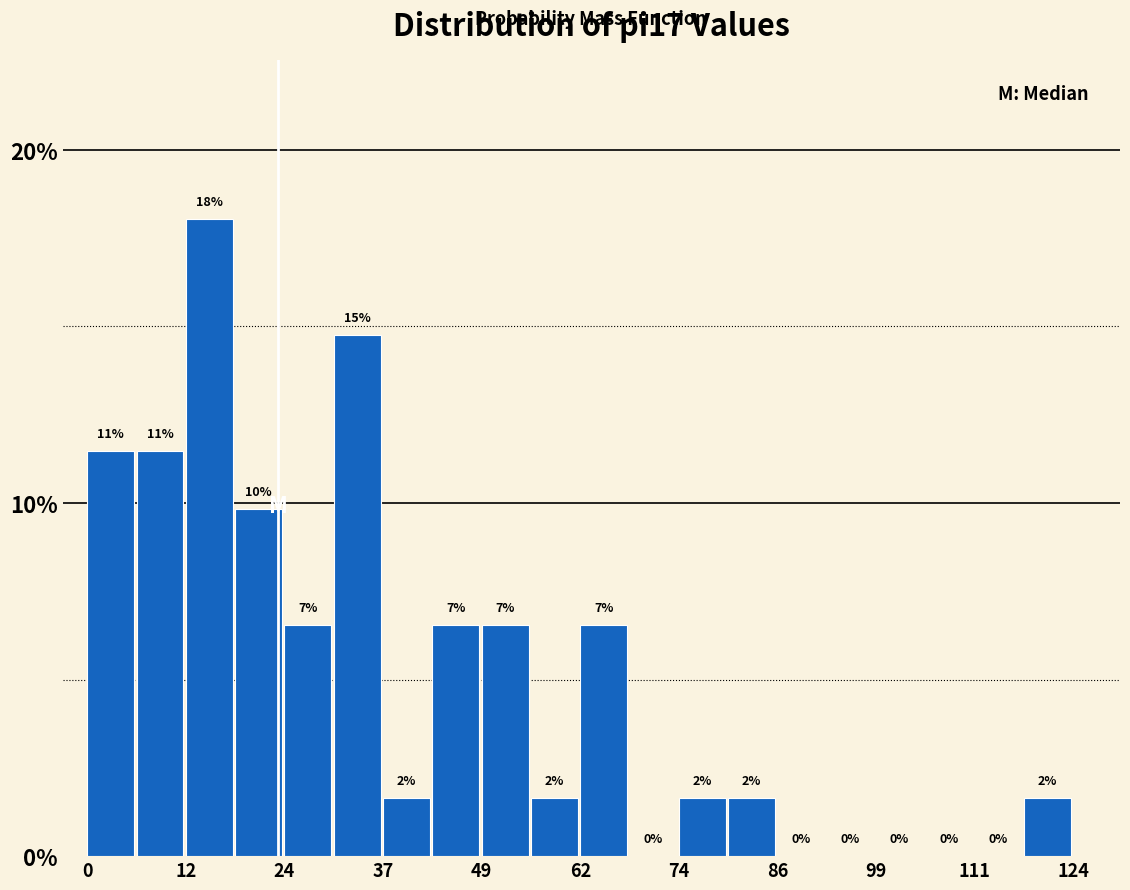

Read against the x-axis, roughly where is the centre of the tallest bar?

16